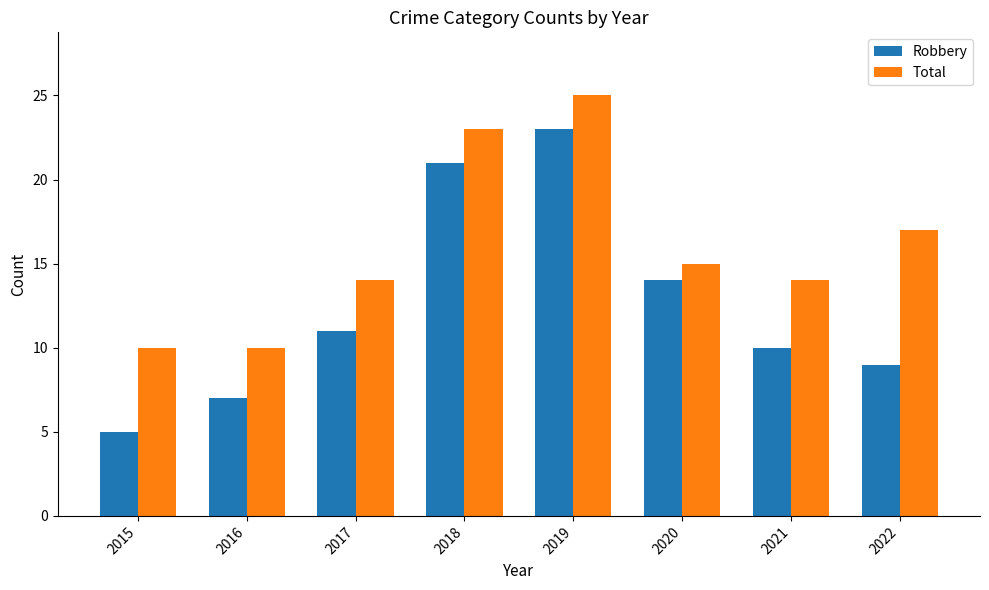

What is the difference between the maximum and second lowest values in the Total series?

15